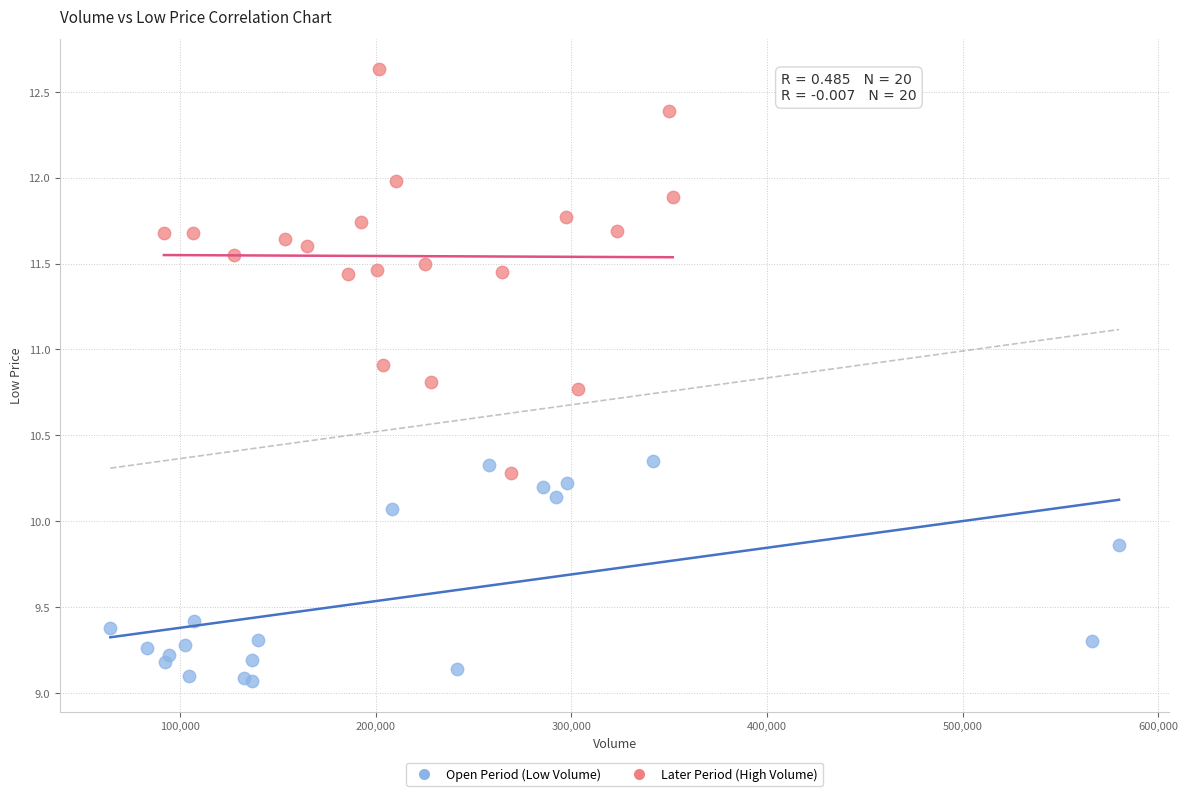

Which series has the largest Y range (max minus min)?

Later Period (High Volume)